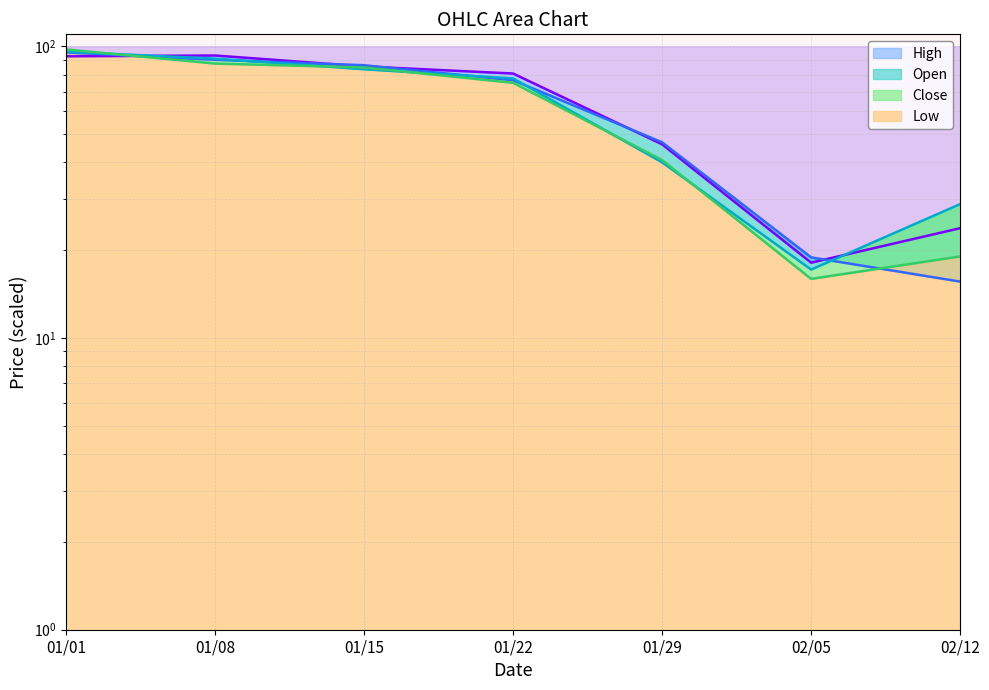

Between 01/15 and 02/12, which is larger?

01/15